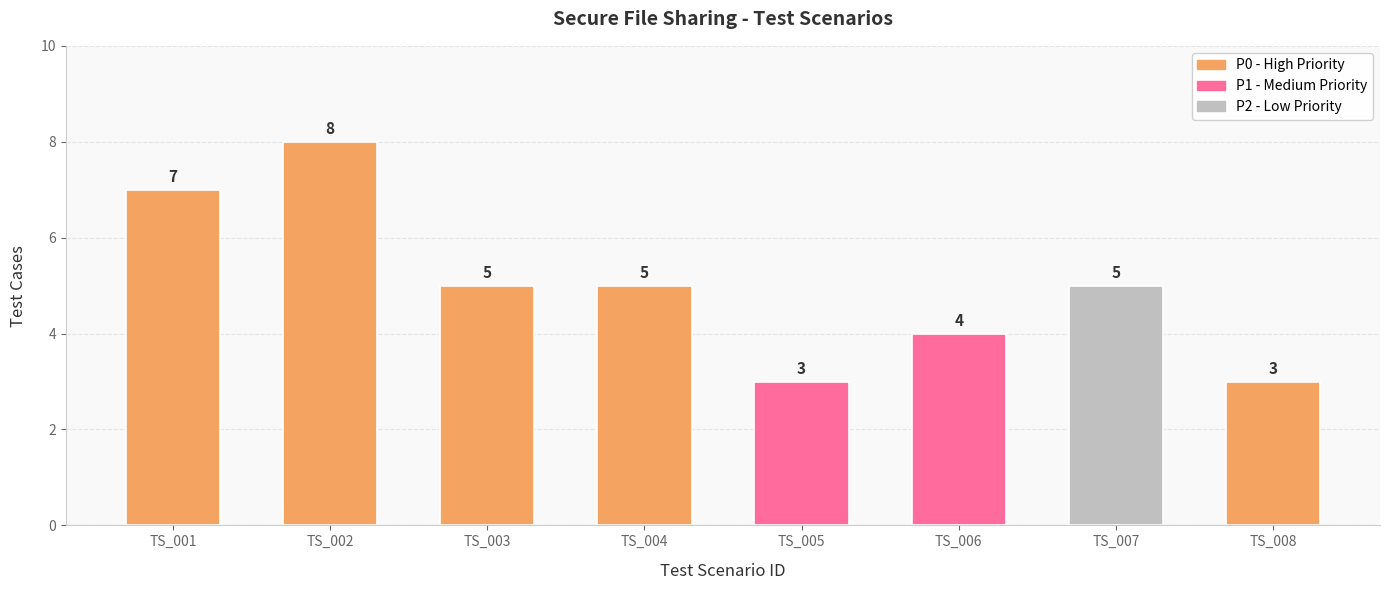

How many values are between 4 and 7?

5